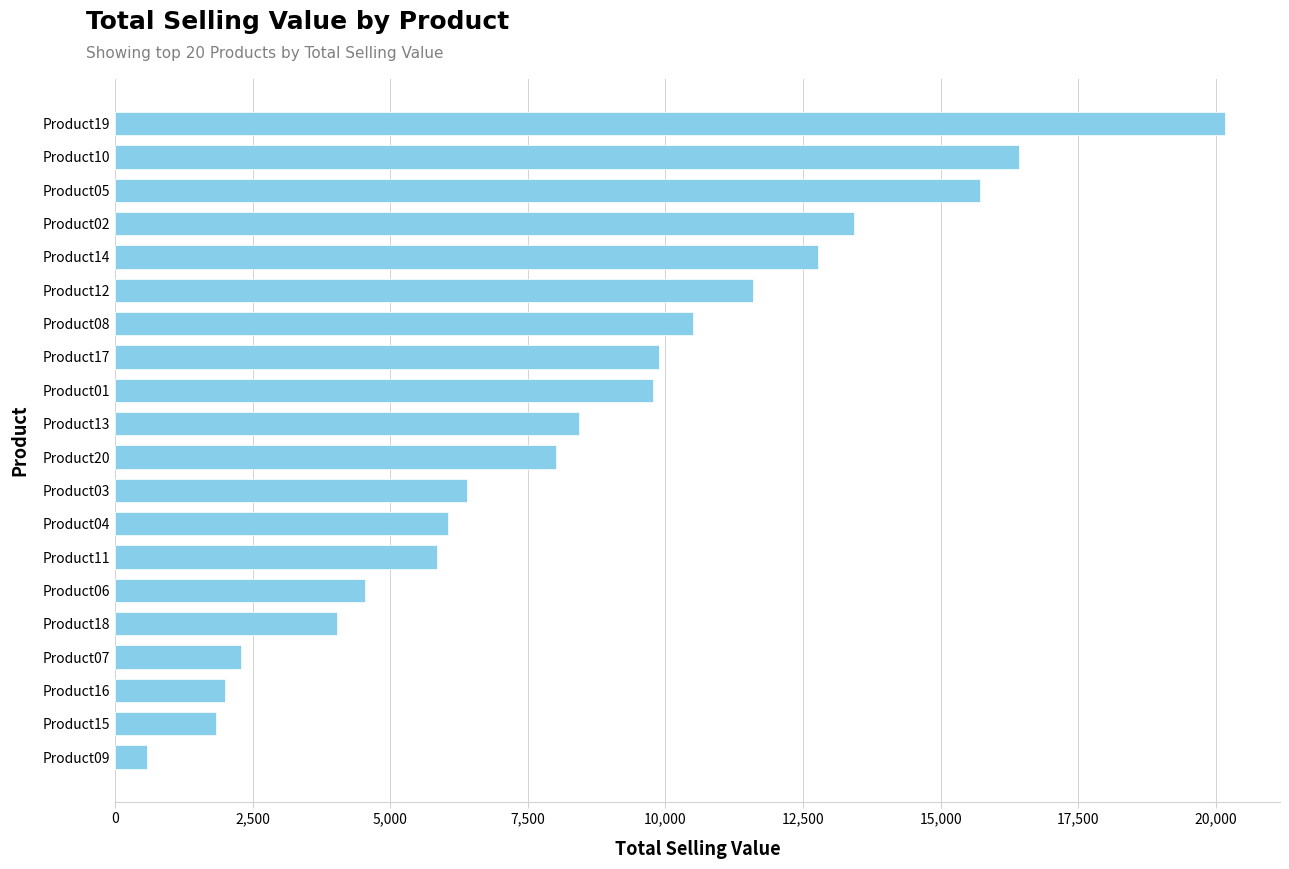

What is the sum of all values?

170232.1